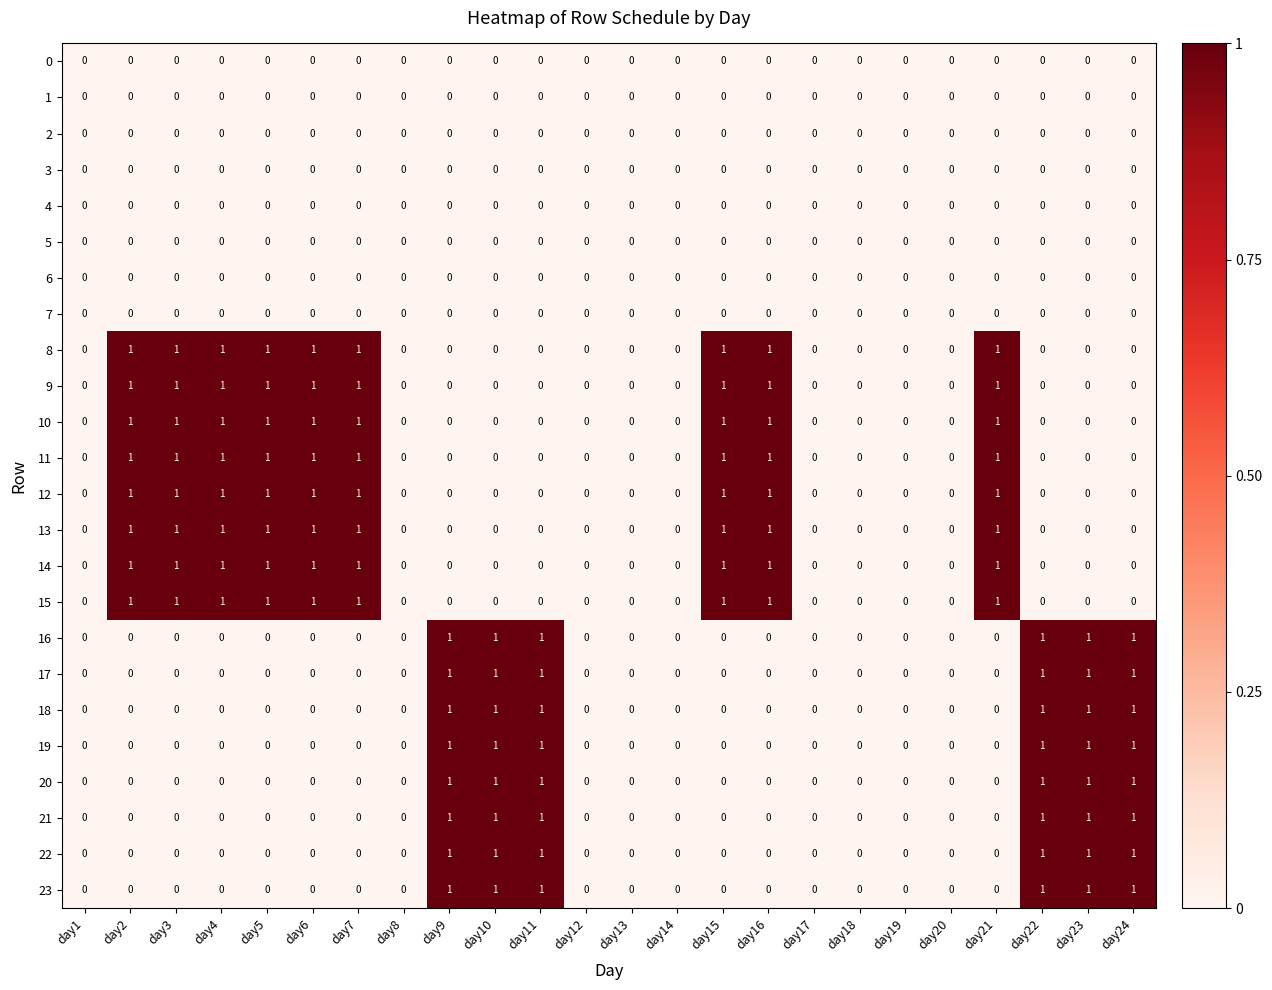

True or false: 1 has a value of 0 at day23.

True